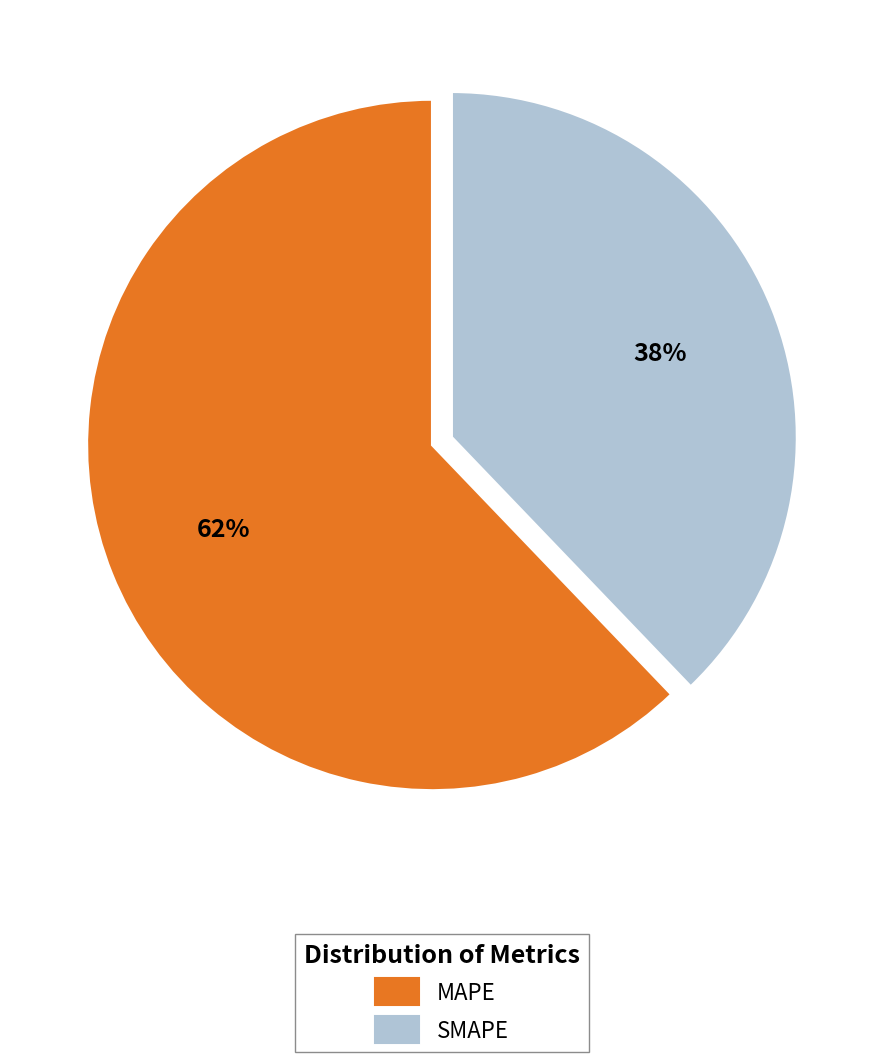

Count the number of slices in the pie.

2